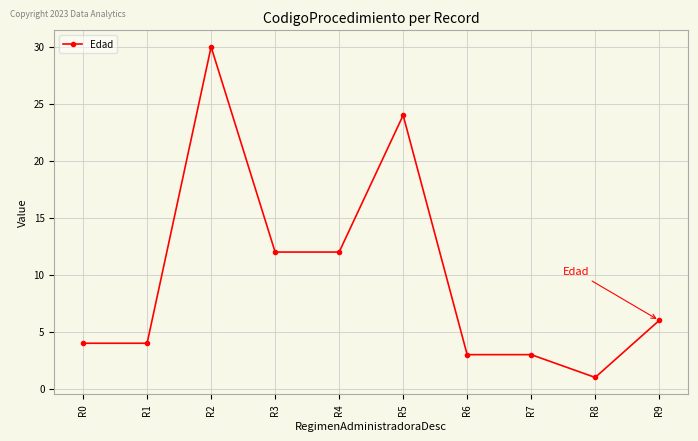

Which has a higher value, R3 or R9?

R3